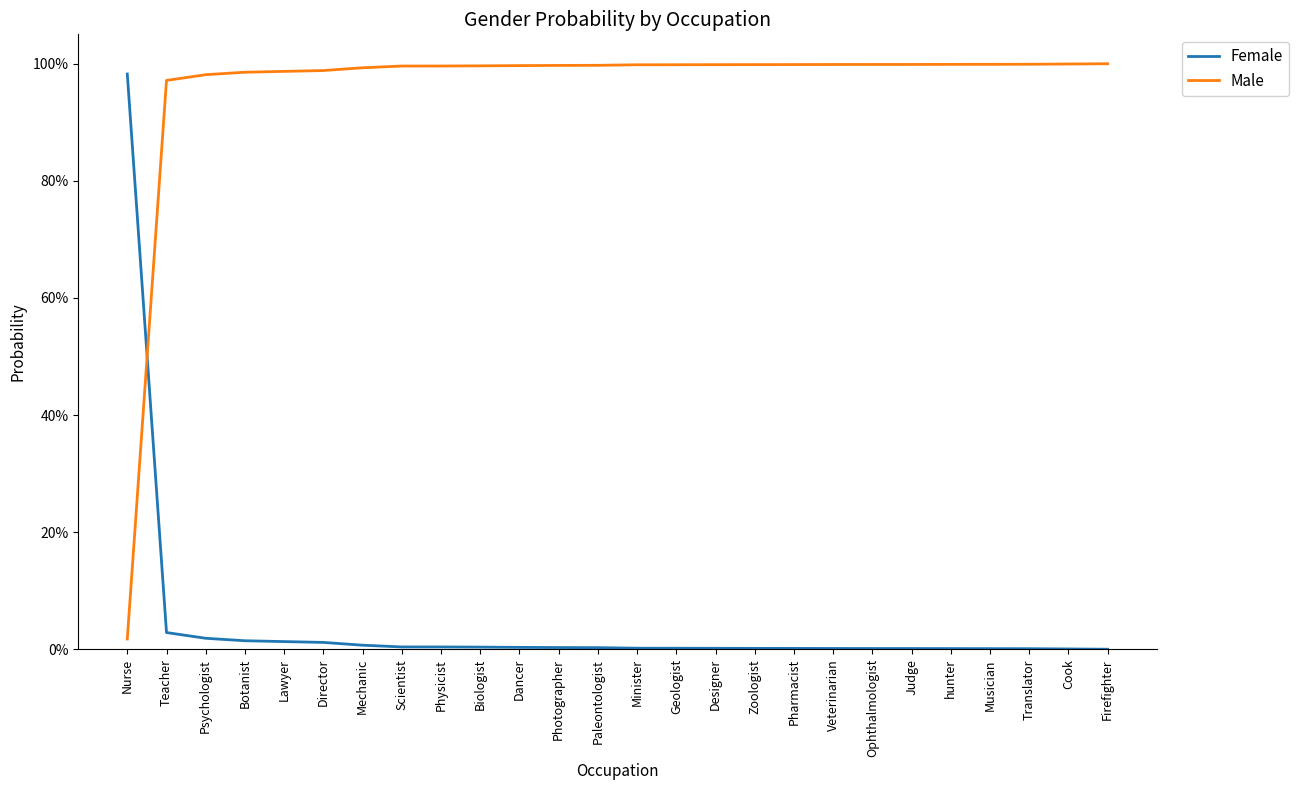

Between which two adjacent categories do Female and Male first intersect?

Nurse and Teacher